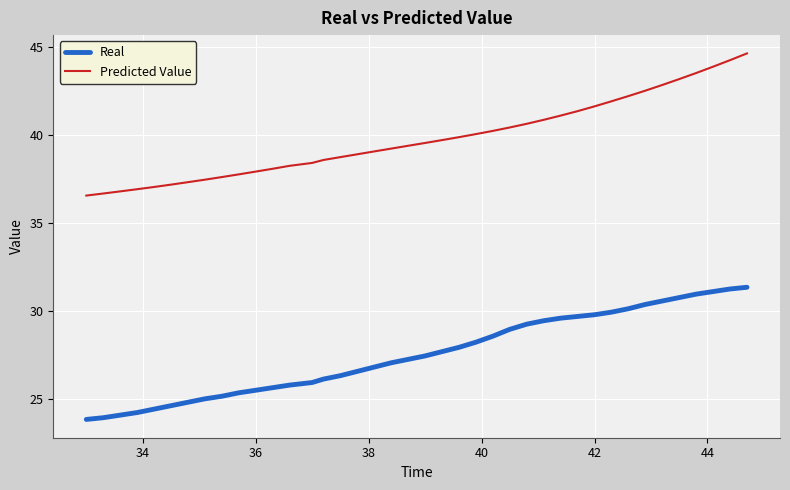

What is the lowest value of the Predicted Value series?

36.6